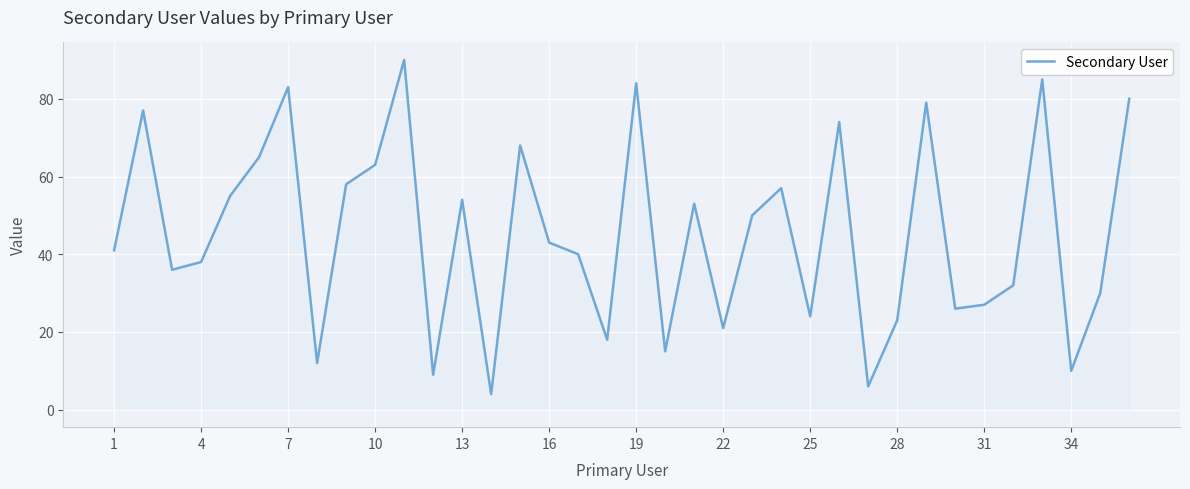

What is the smallest value displayed?

4